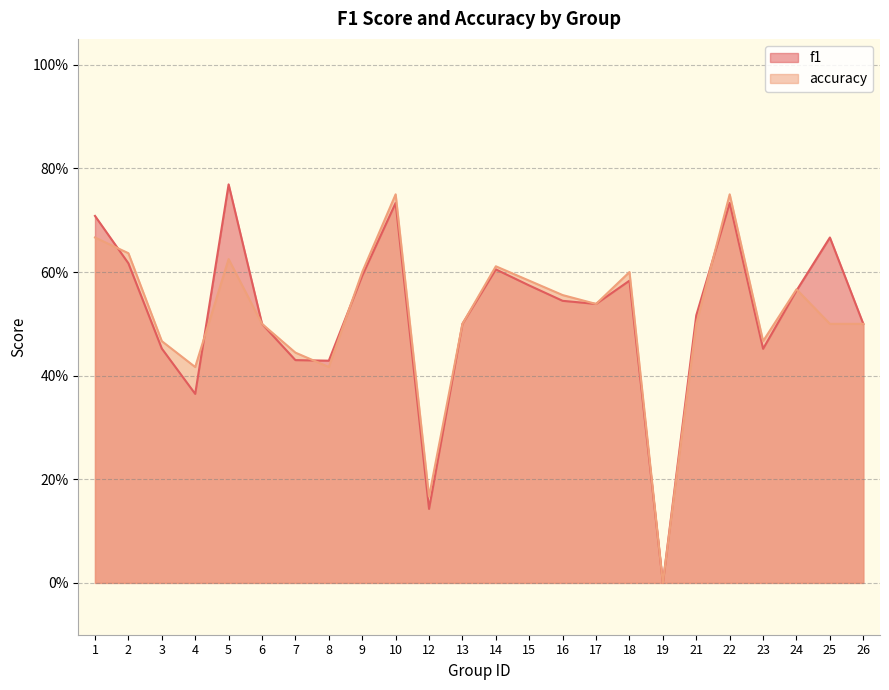

Count the number of data series in this chart.

2